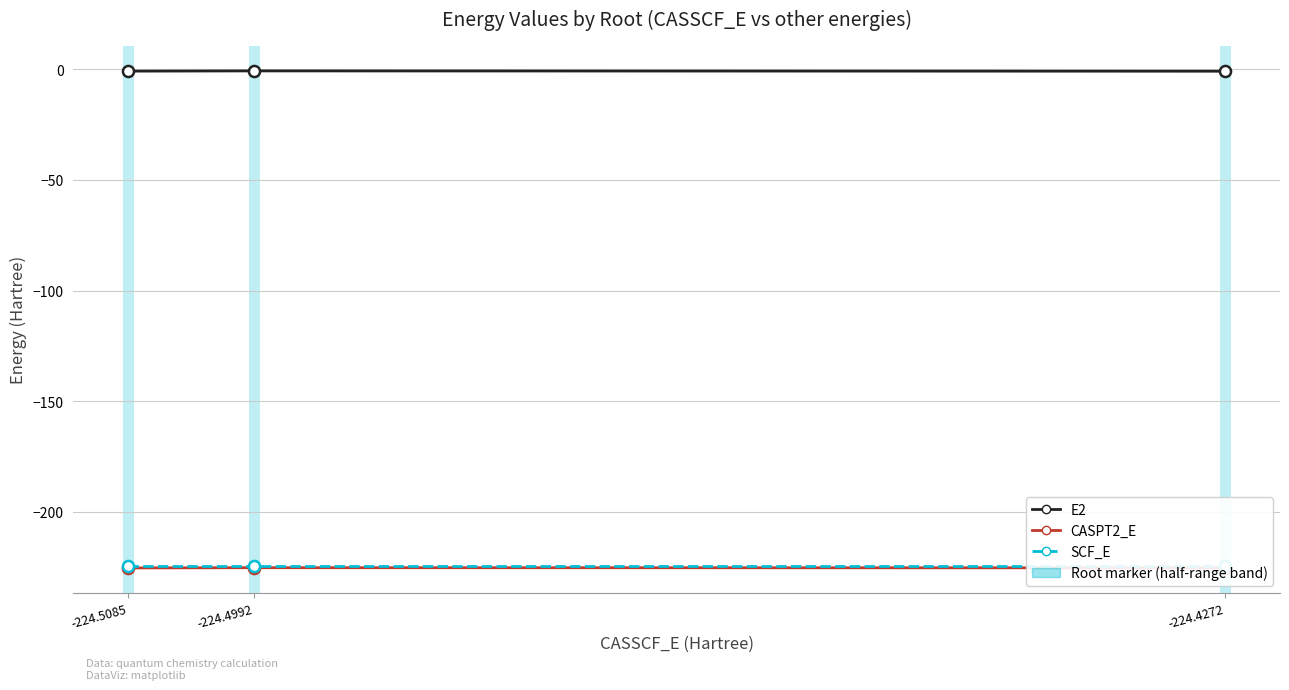

The E2 series shows -0.8 at -224.4272. True or false?

True